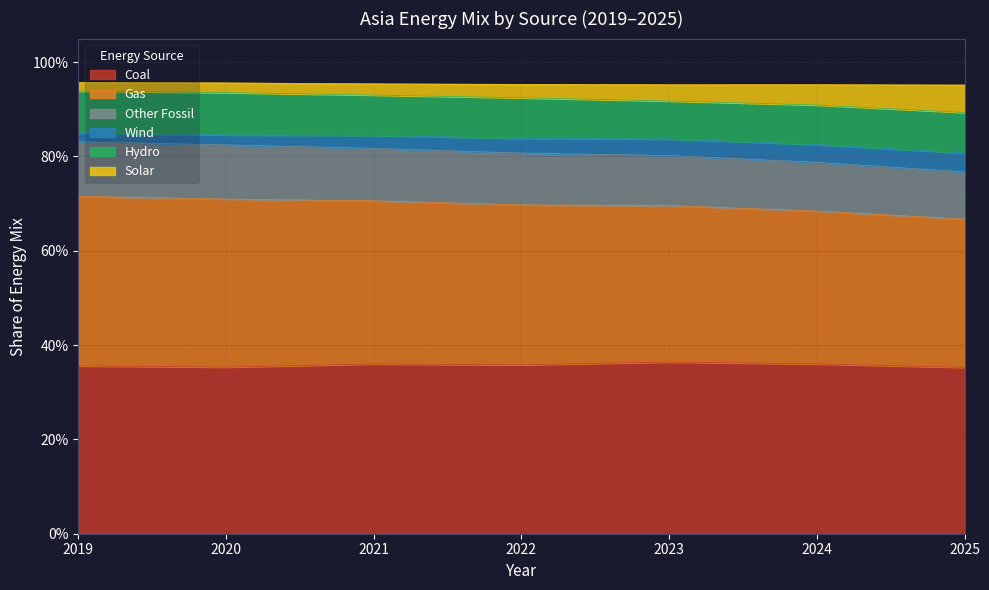

What is the greatest value displayed?

1.0